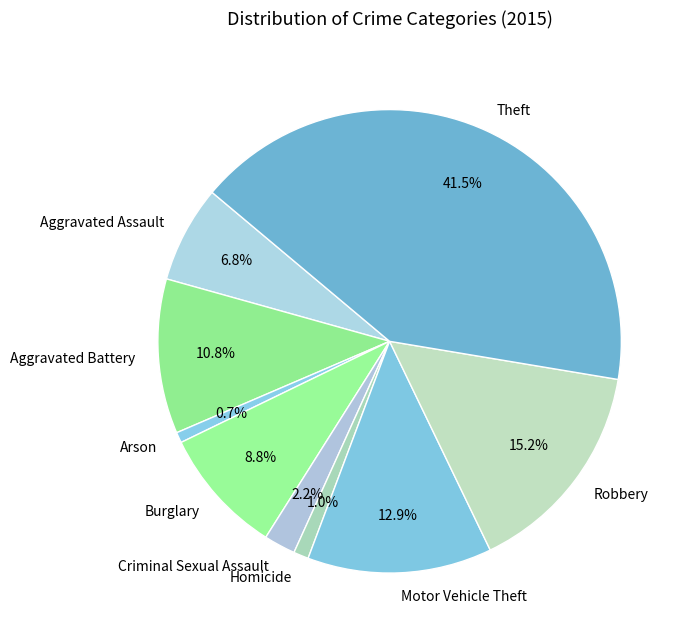

Approximately how many times larger is the value at Motor Vehicle Theft compared to Burglary?

1.5